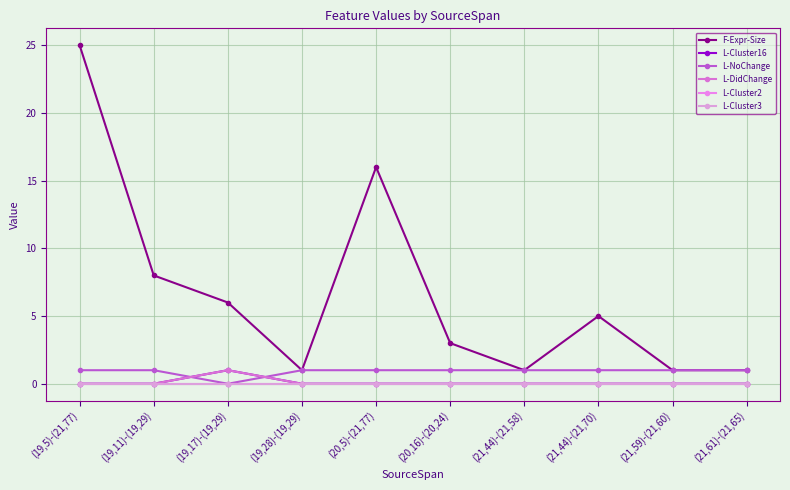

Is this an area chart (filled region under the line)?

No